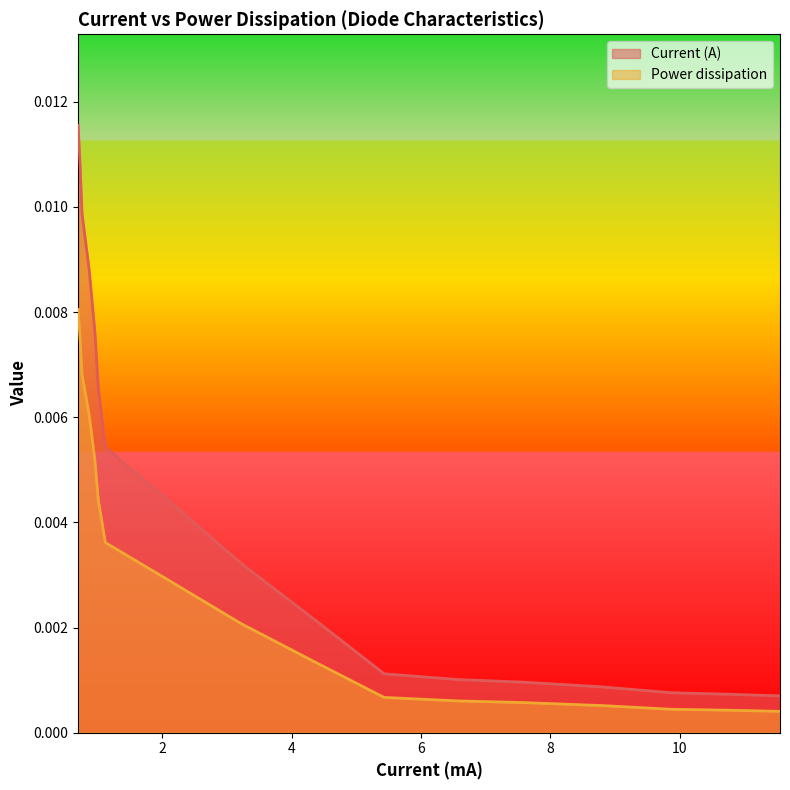

At which category is the sum across all series the highest?

0.7